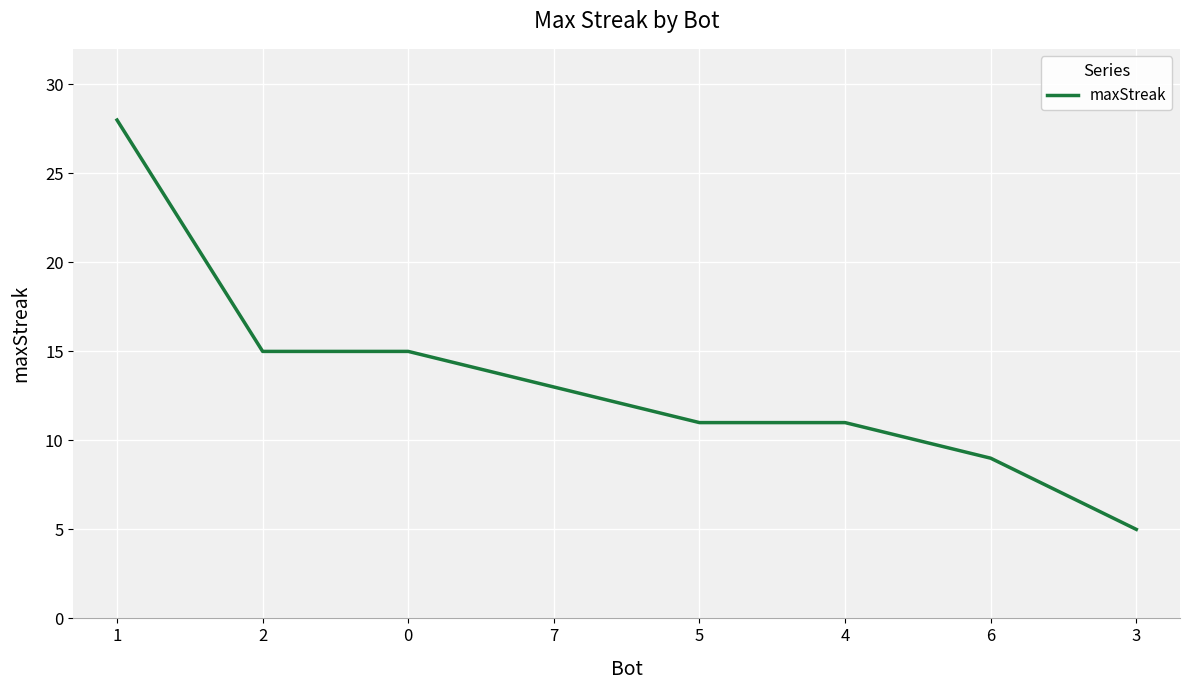

Reading right to left, list all the values displayed in this chart.

3=5	6=9	4=11	5=11	7=13	0=15	2=15	1=28